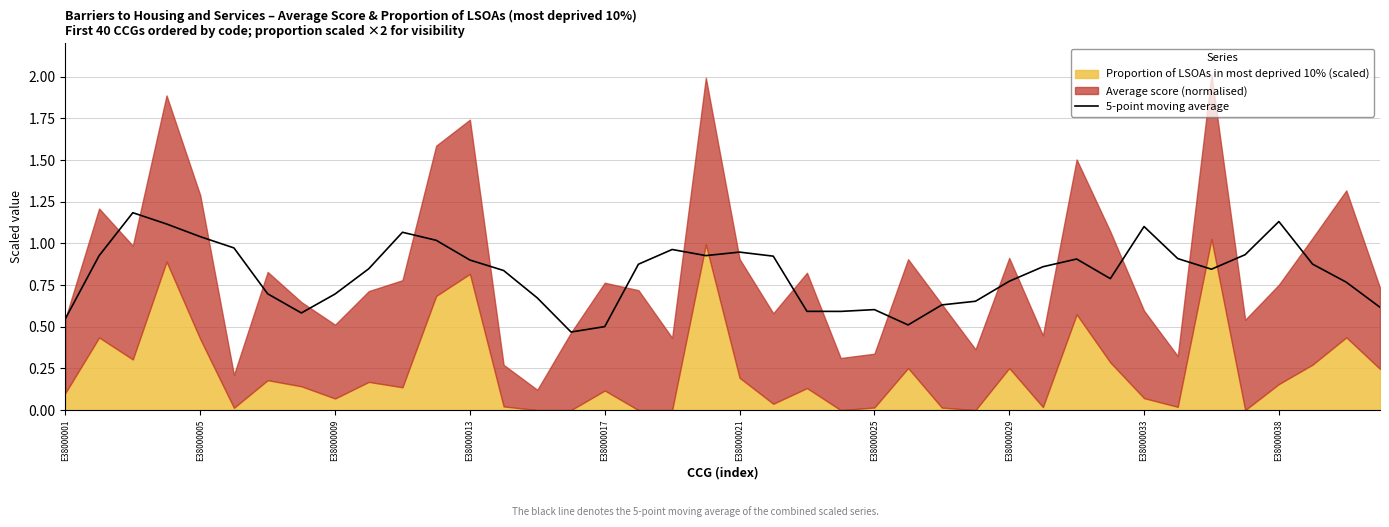

Which label corresponds to the smallest value in the chart?

15